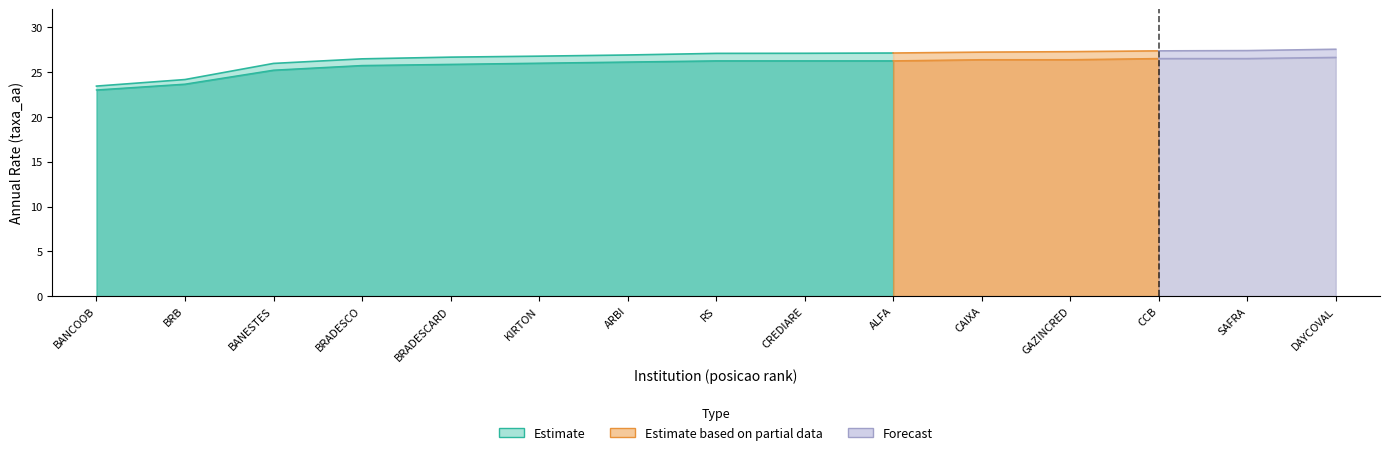

How many data points in taxa_aa are above 27?

8